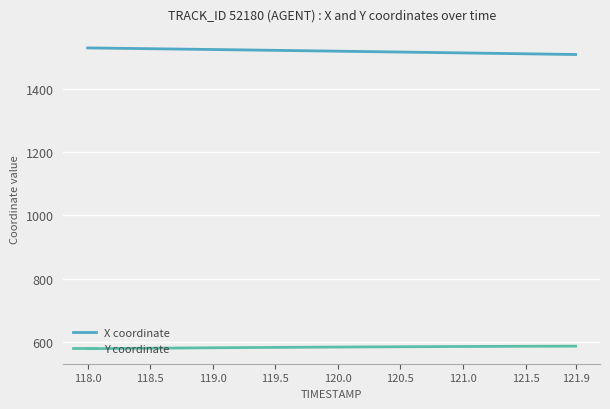

Does the chart display data point markers on the line(s)?

No